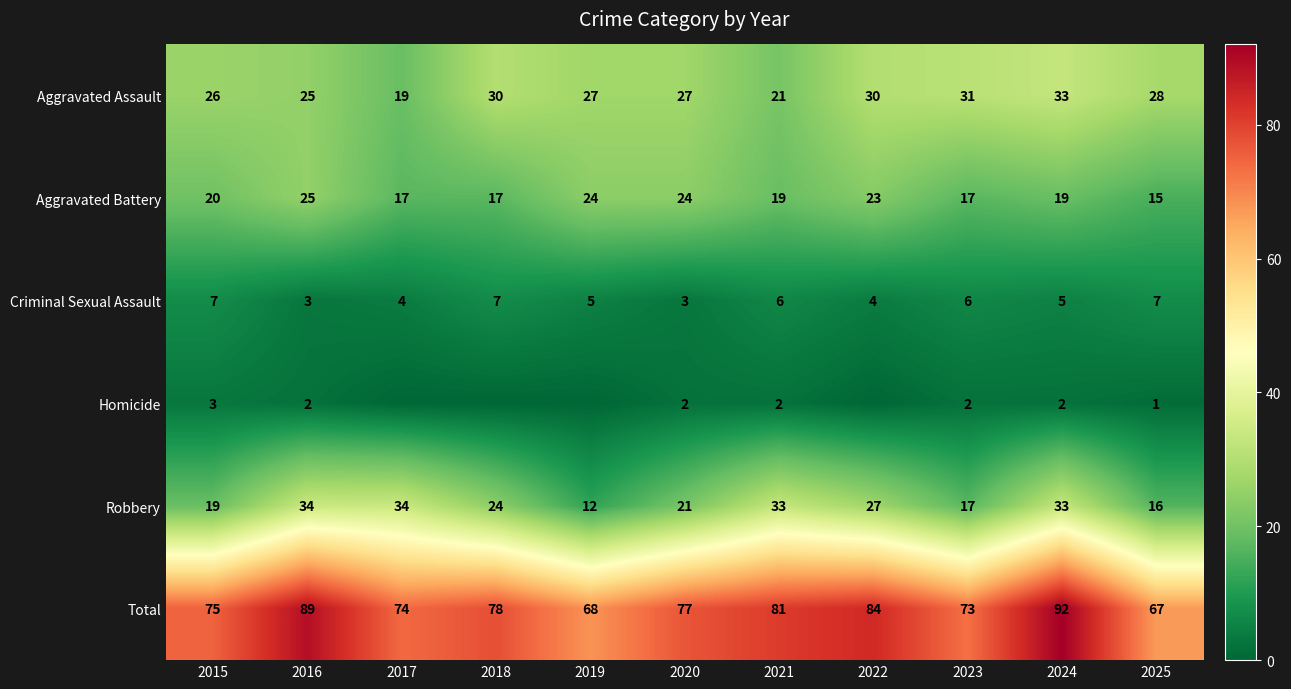

Is the value of Total at 2024 greater than the value of Aggravated Battery at 2024?

Yes